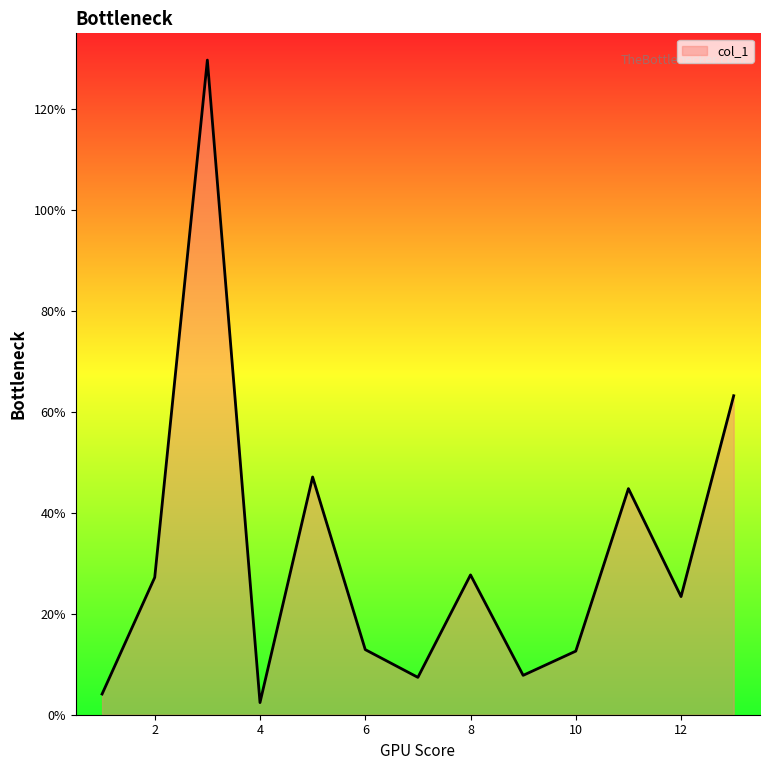

What is the difference between the maximum and minimum values?

127.3